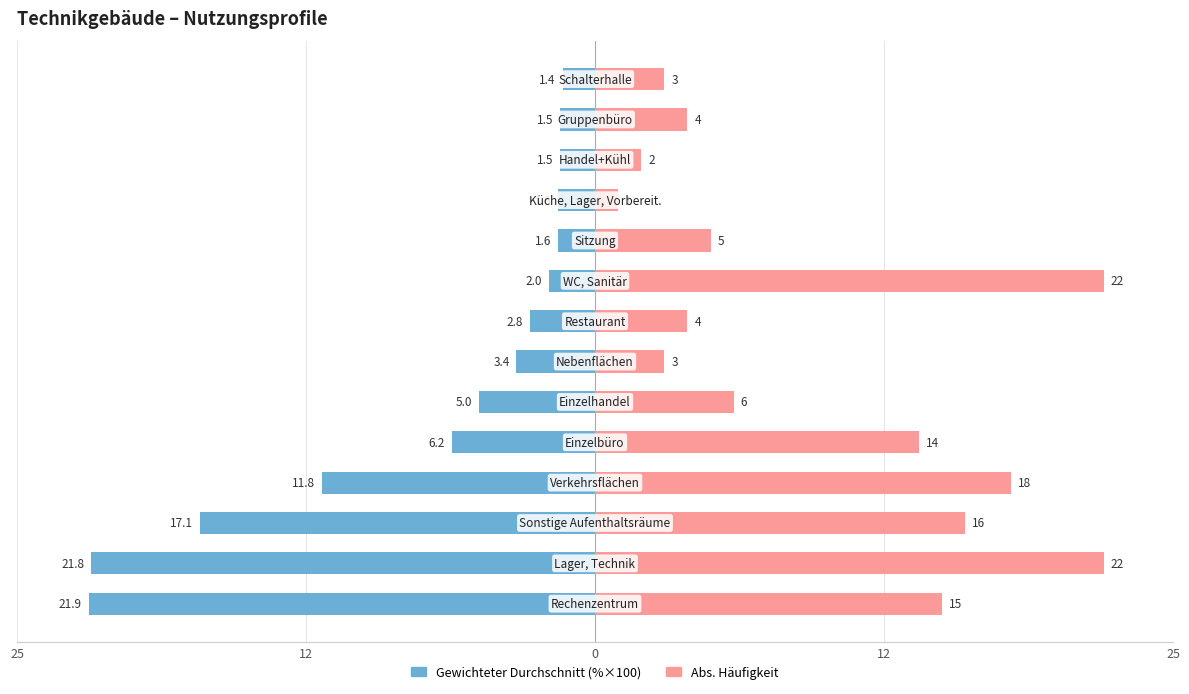

How many data points in Gewichteter Durchschnitt (%×100) are less than -2?

8